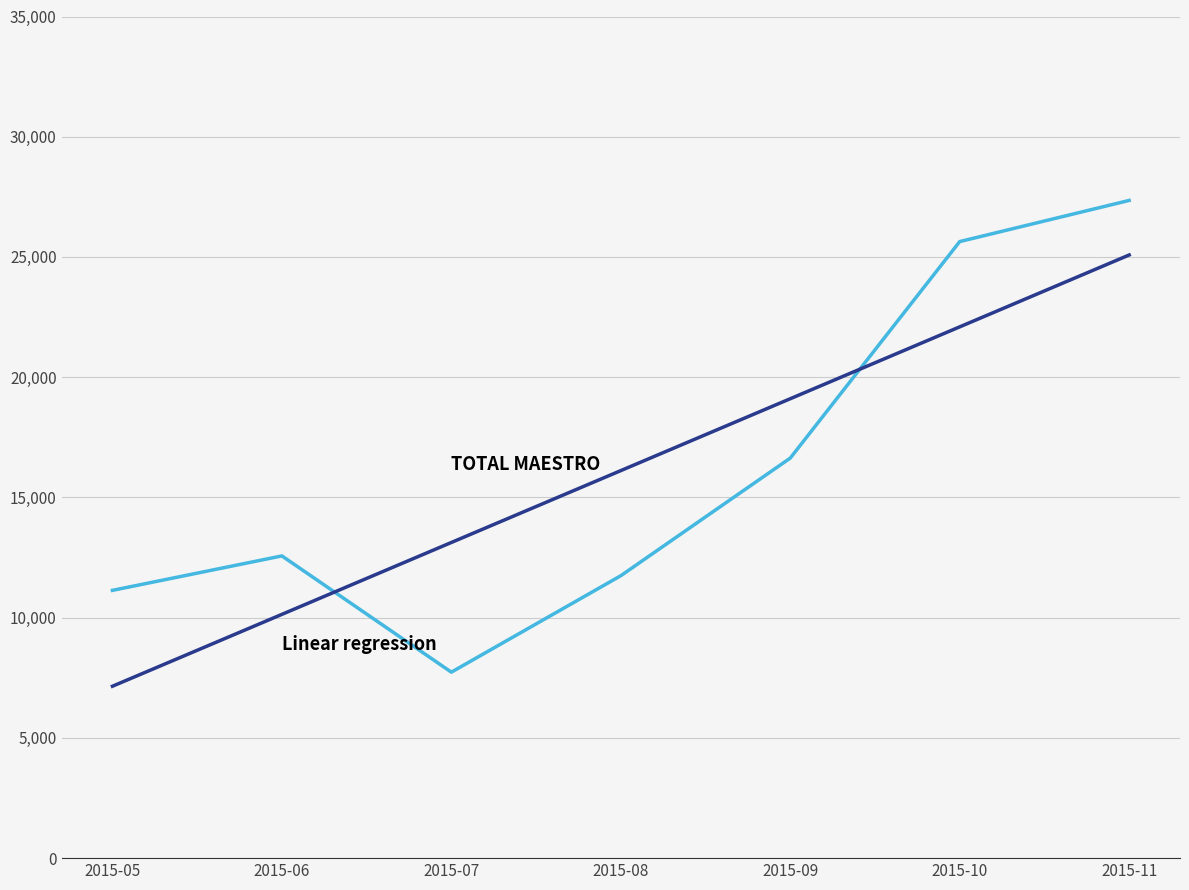

What is the maximum value shown in the chart?

27351.0